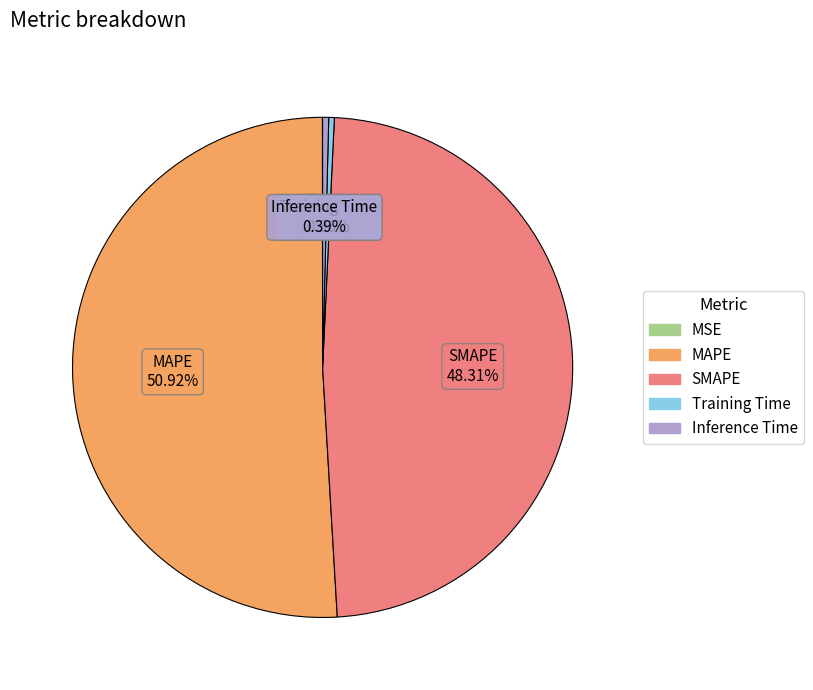

Which has a higher value, Inference Time or SMAPE?

SMAPE